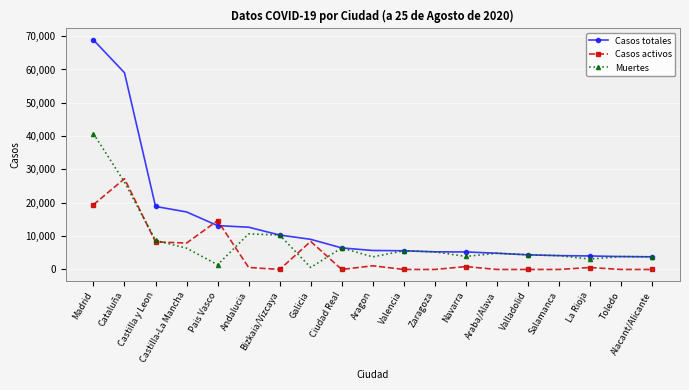

Is the value of Casos activos at Pais Vasco greater than the value of Casos totales at Castilla-La Mancha?

No